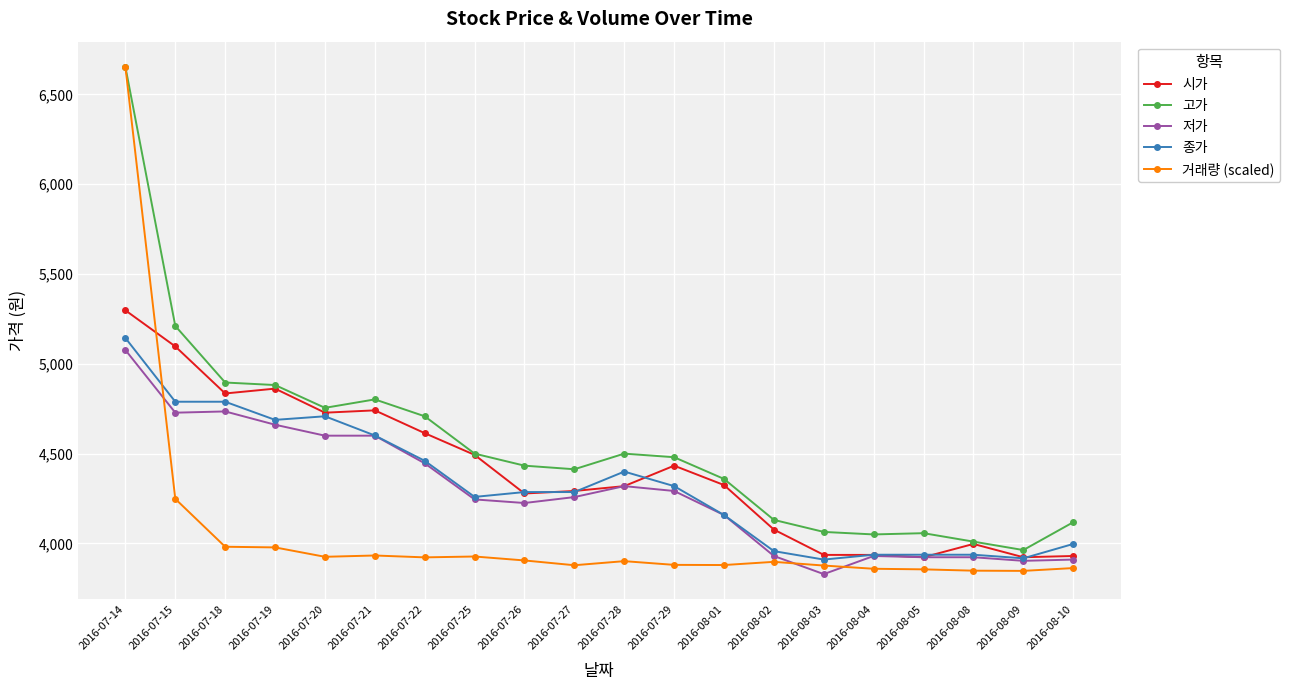

What is the sum of the 저가 values at 2016-07-15 and 2016-07-26?

8953.0